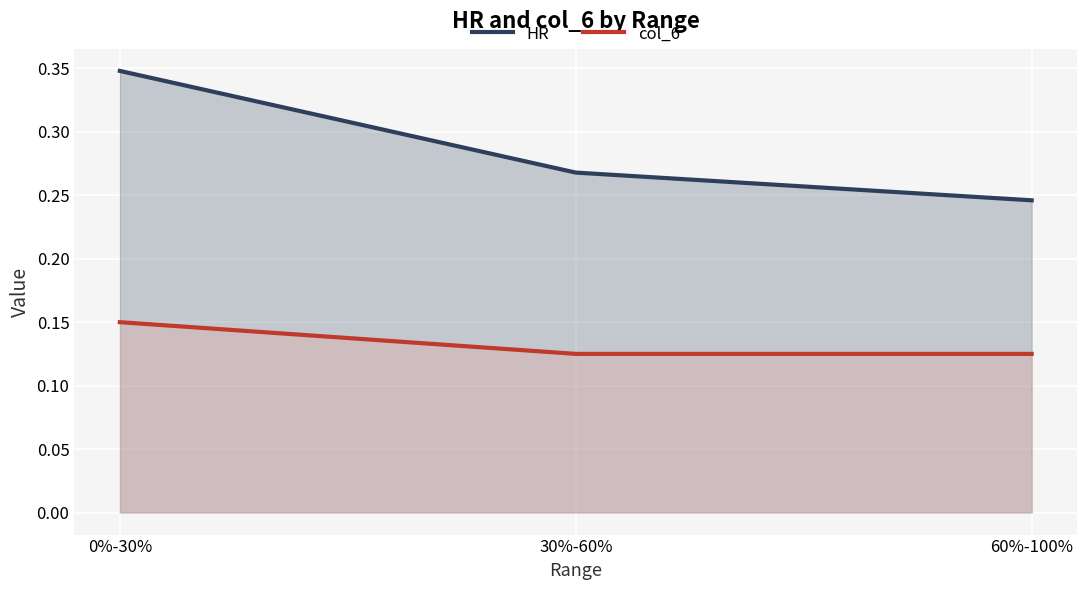

Is it true that col_6 equals 0.3 at 0%-30%?

False